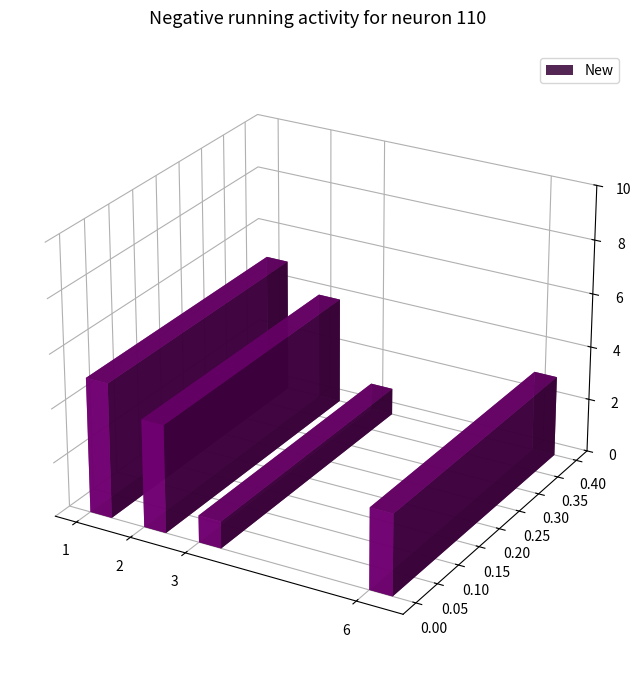

Is it true that the value at 3 is 1?

True